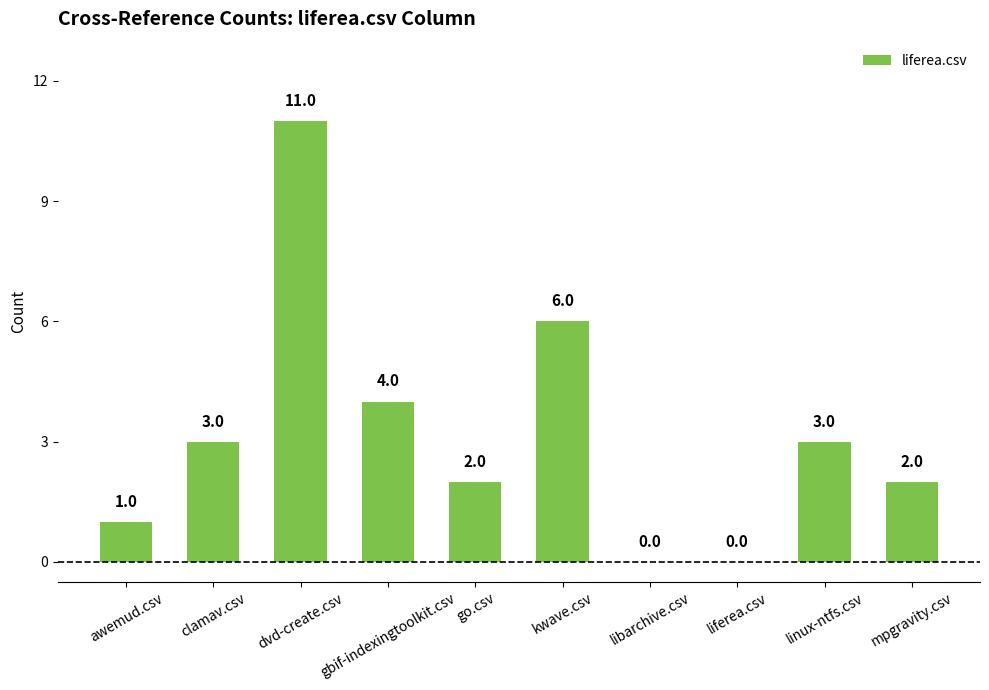

The chart shows a value of 6 at kwave.csv. True or false?

True